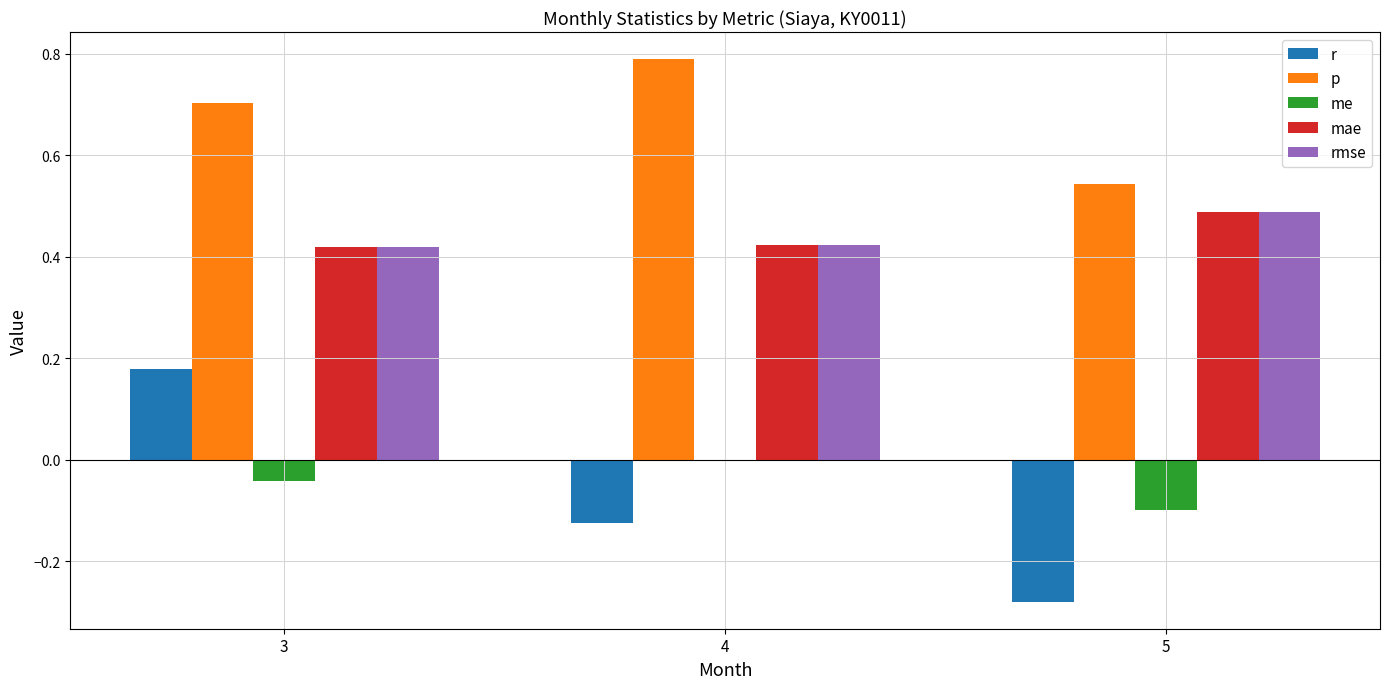

What is the sum of the mae values at 3 and 5?

0.9